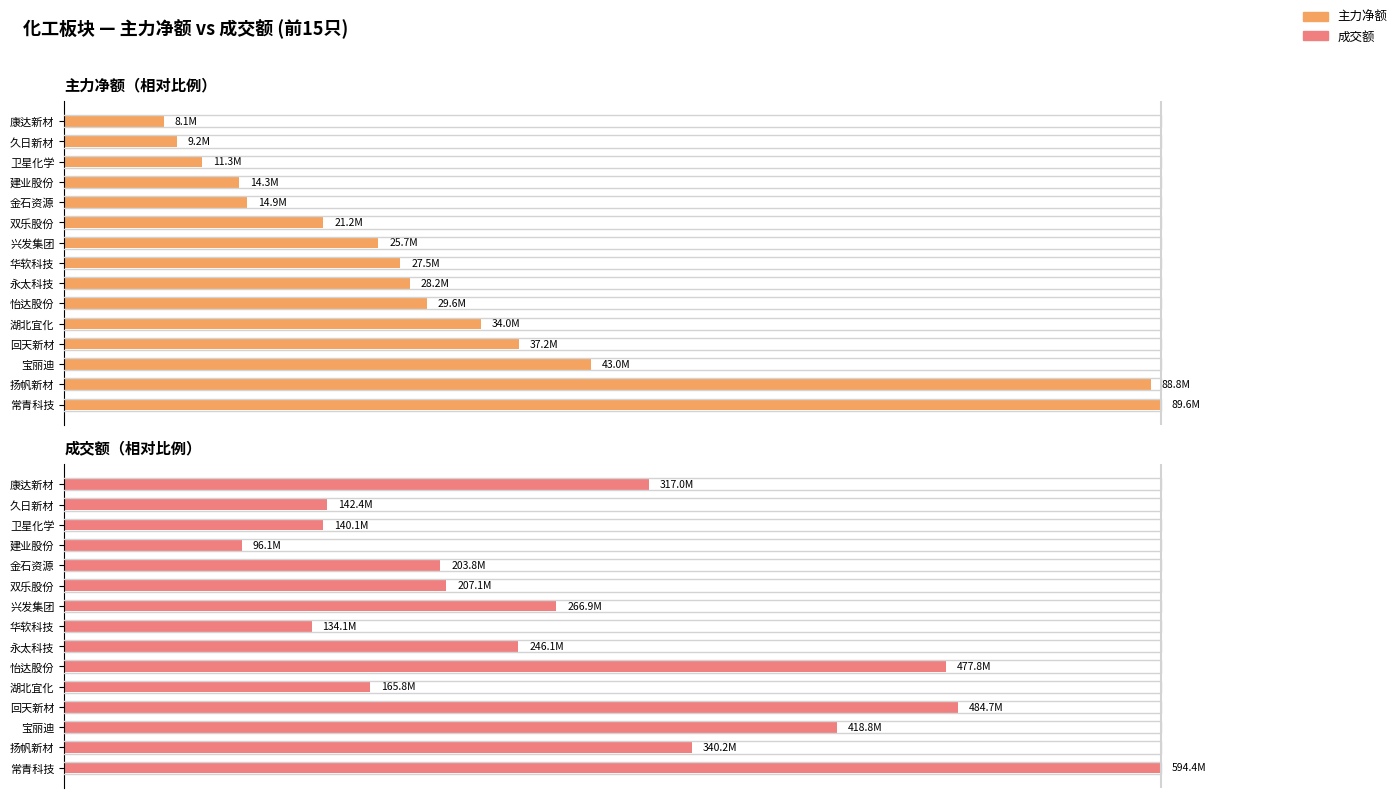

What is the average value of the 主力净额 series?

35.9